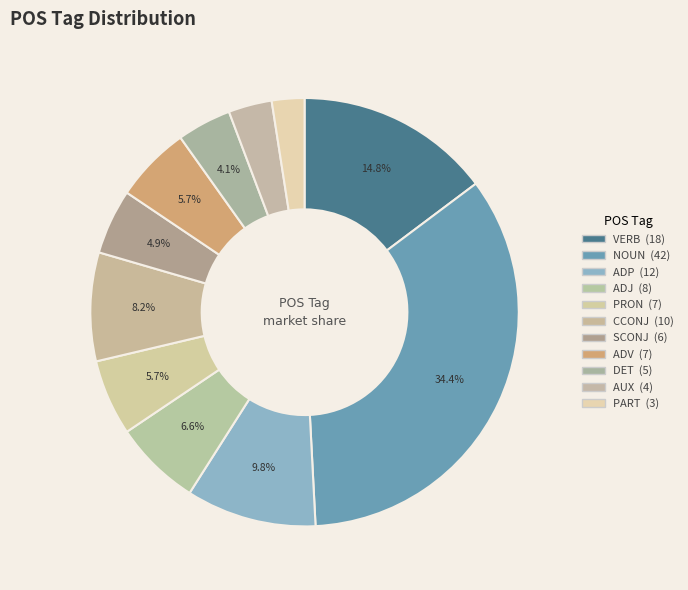

Count the number of slices in the pie.

11